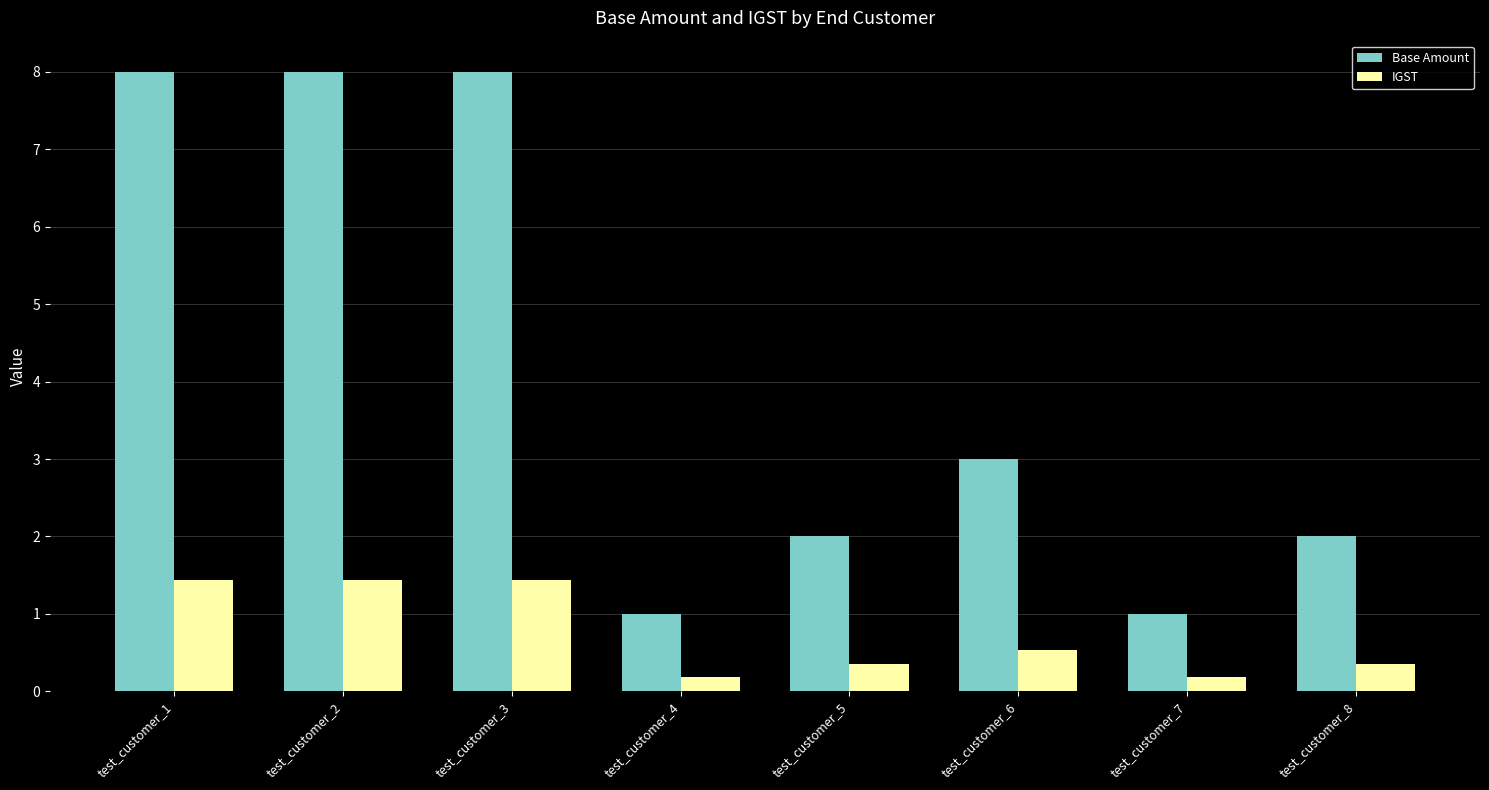

Is it true that IGST equals 0.4 at test_customer_8?

True